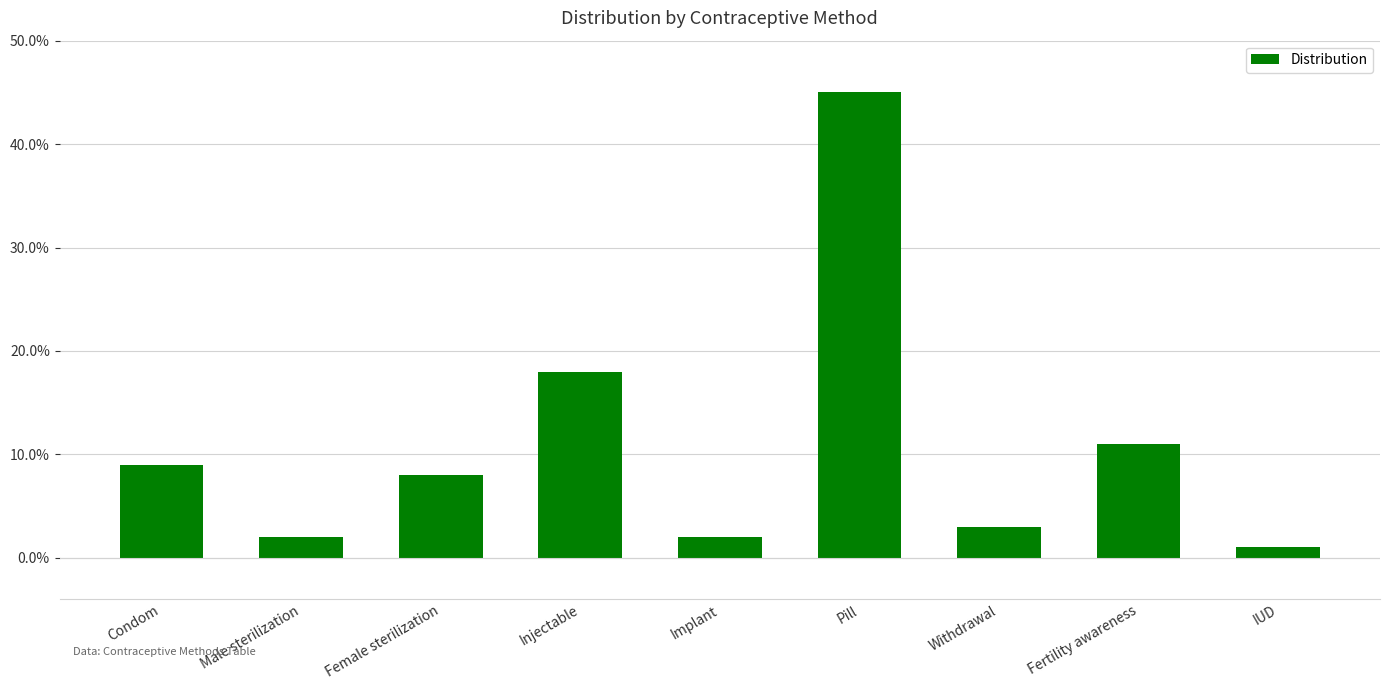

List the labels in order of value, smallest first.

IUD, Male sterilization, Implant, Withdrawal, Female sterilization, Condom, Fertility awareness, Injectable, Pill